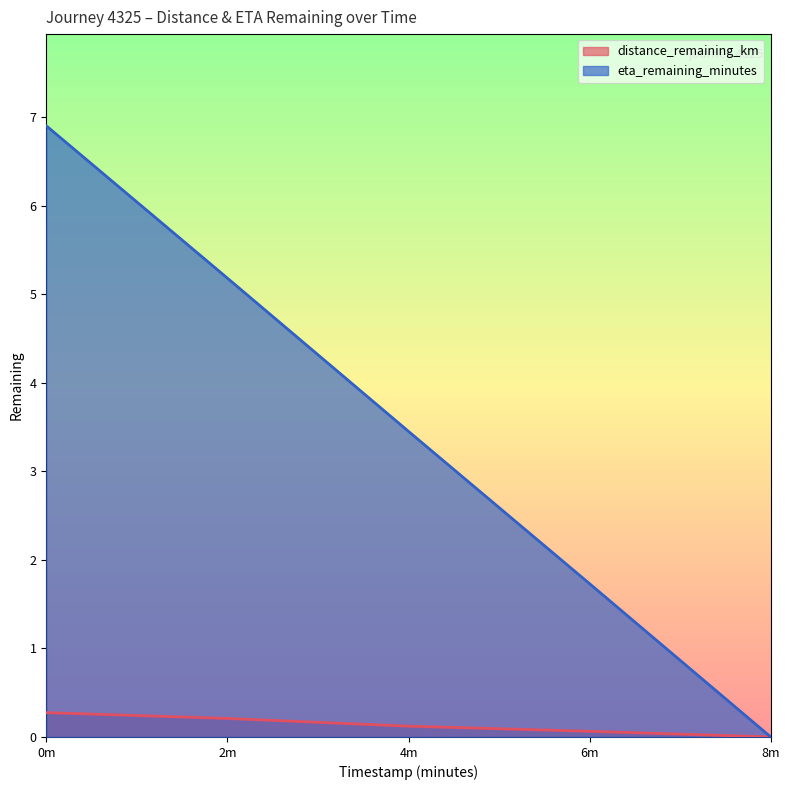

What are all the series names shown in the legend?

distance_remaining_km, eta_remaining_minutes